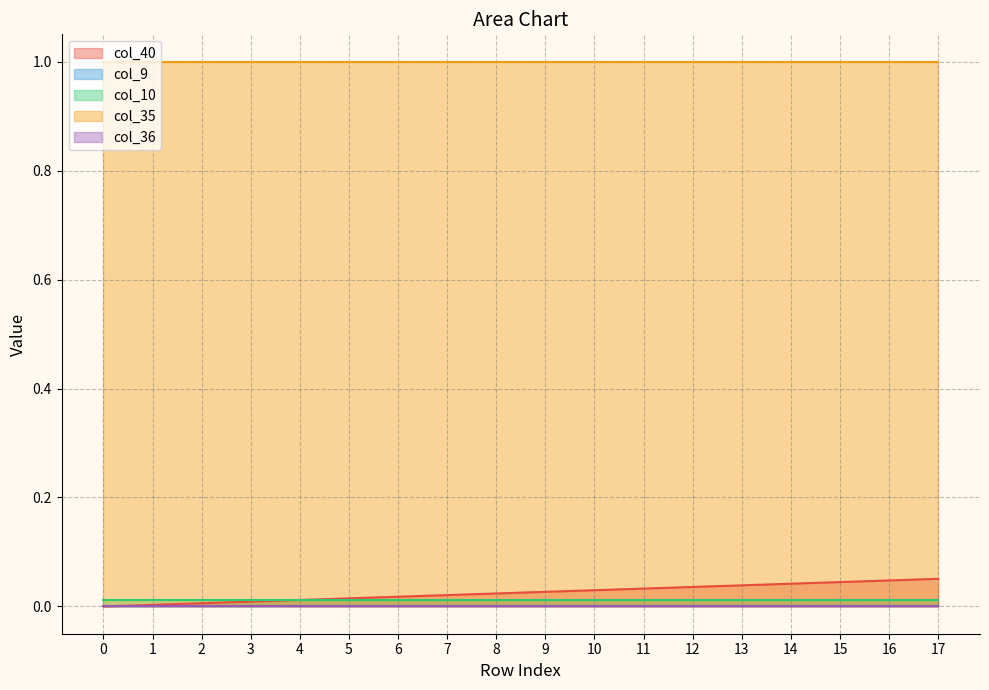

List the series in order of their peak value, highest first.

col_35, col_40, col_10, col_9, col_36